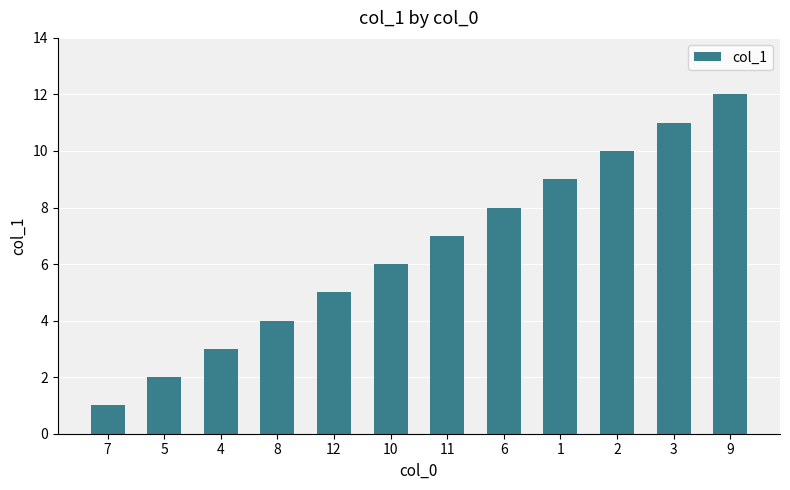

What is the smallest value displayed?

1